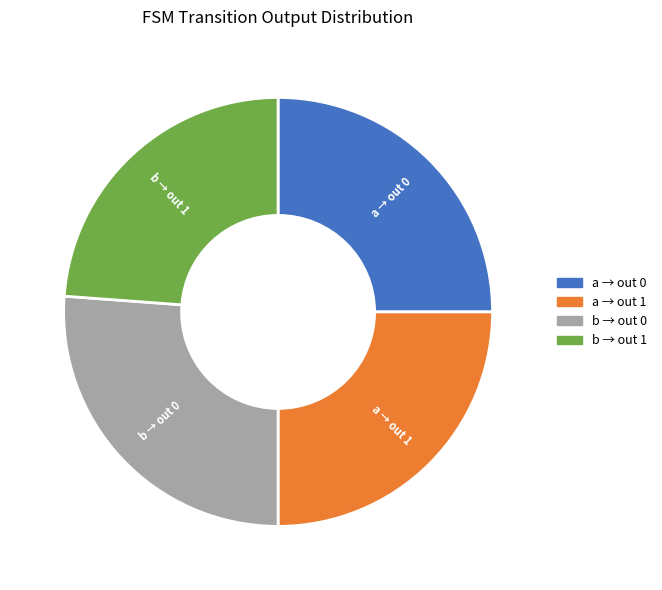

Does any single category account for the majority?

No